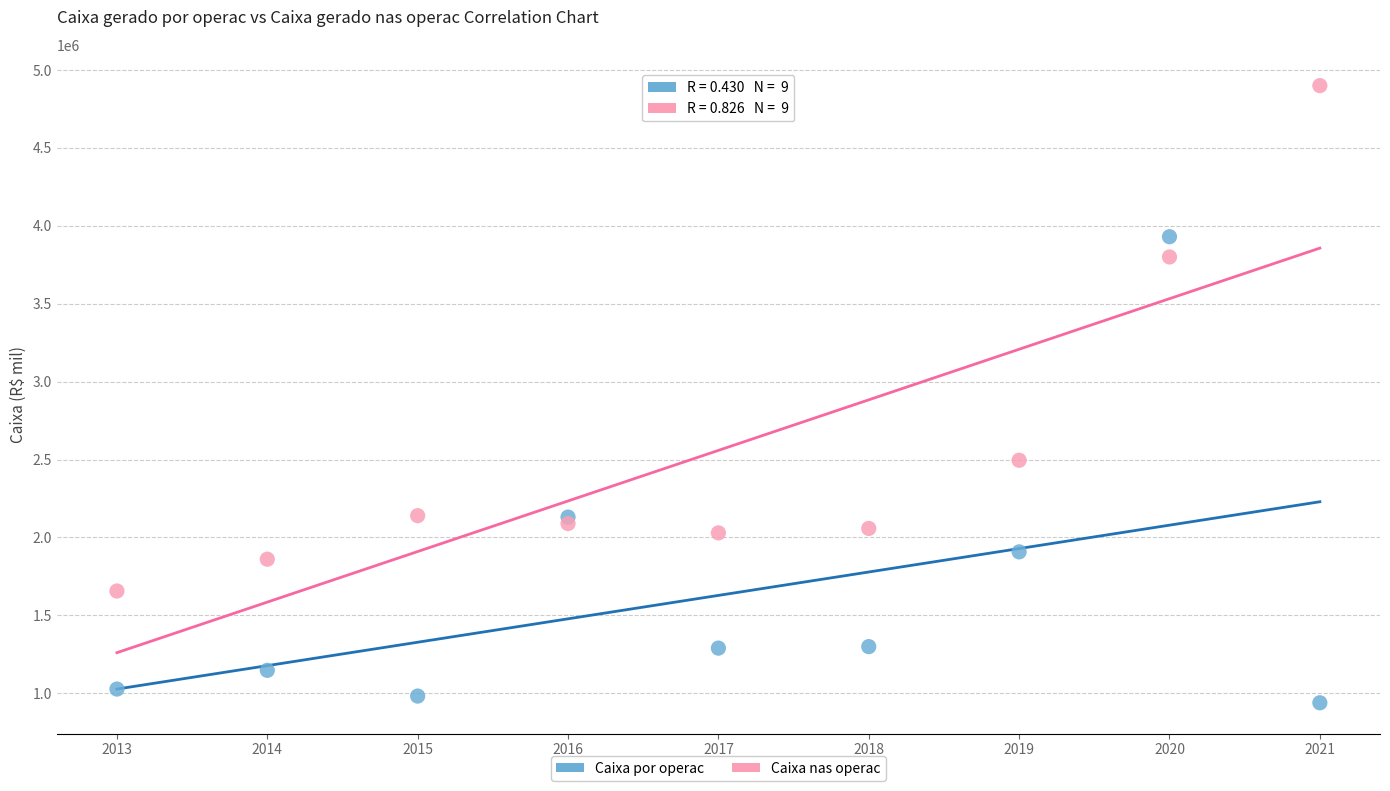

Across all series, what Y value is closest to 2919594?

2495657